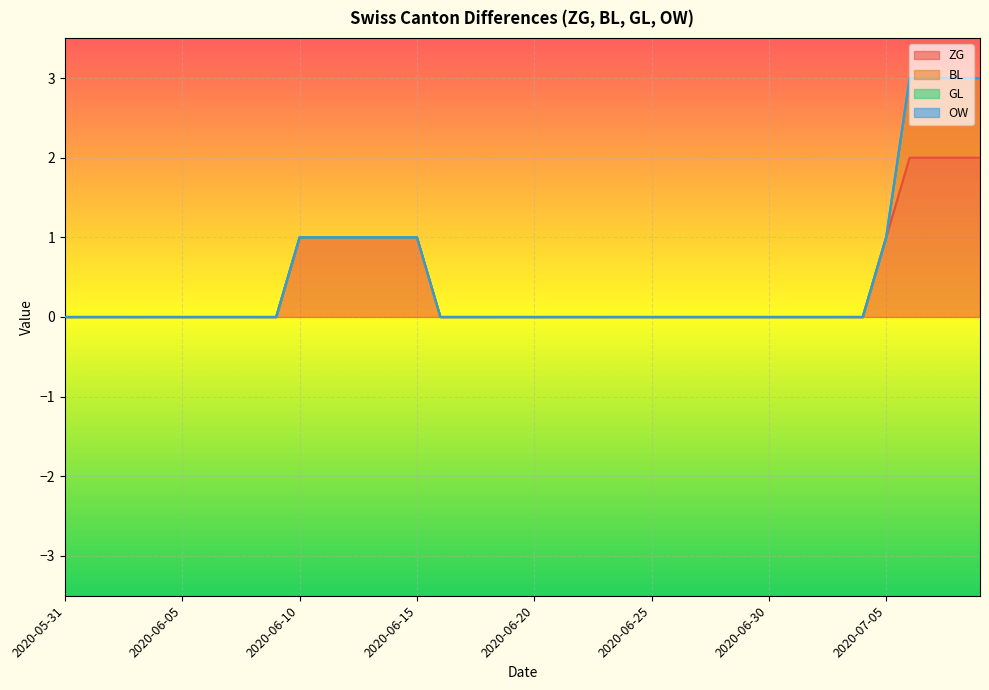

At which label is GL closest to 0?

2020-05-31